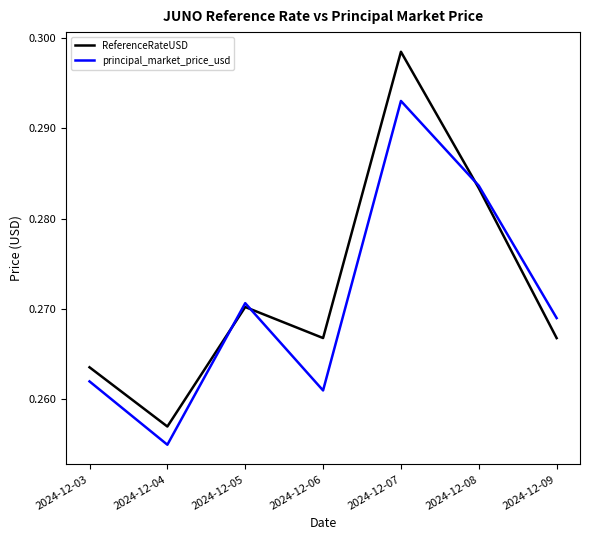

Which category has the highest value in the principal_market_price_usd series?

2024-12-07